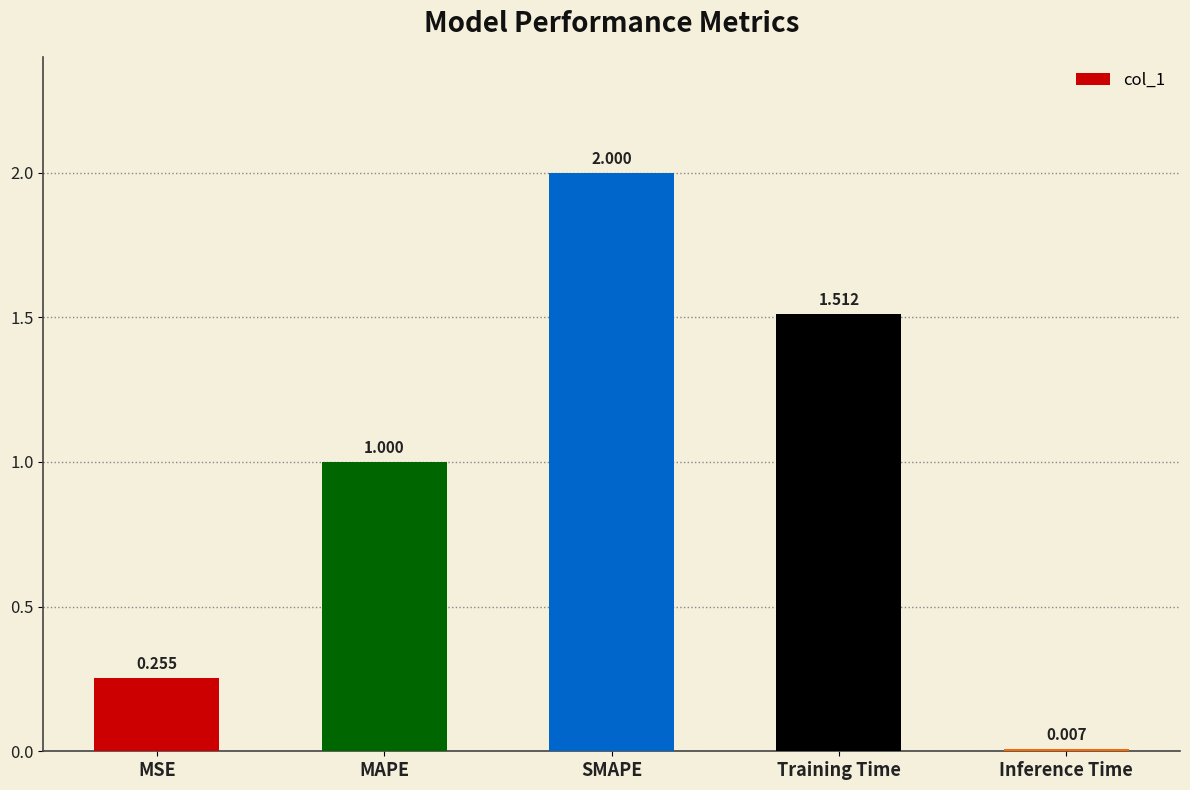

The value at MAPE is 1.0. True or false?

True